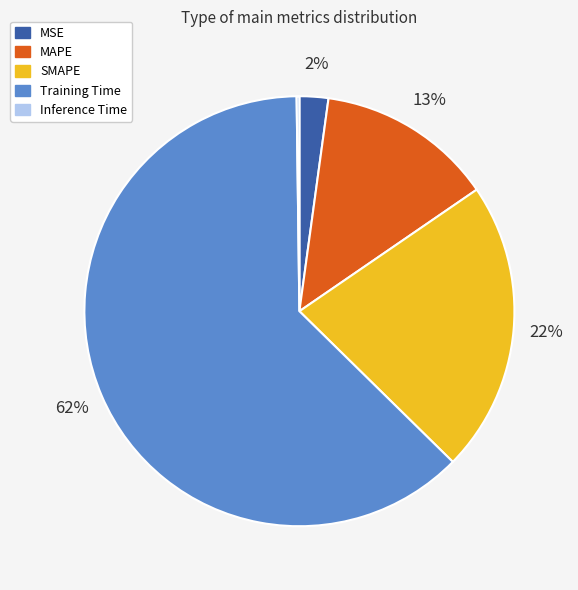

What percentage is the MSE slice, to the nearest percent?

2%